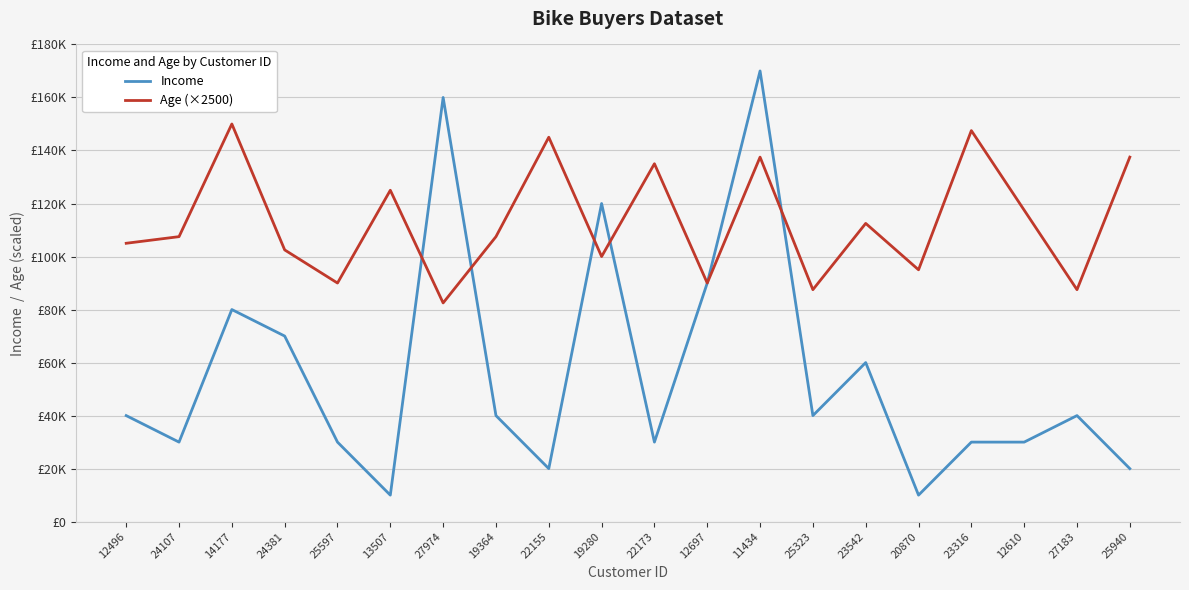

What is the total value across all series at 12496?

145000